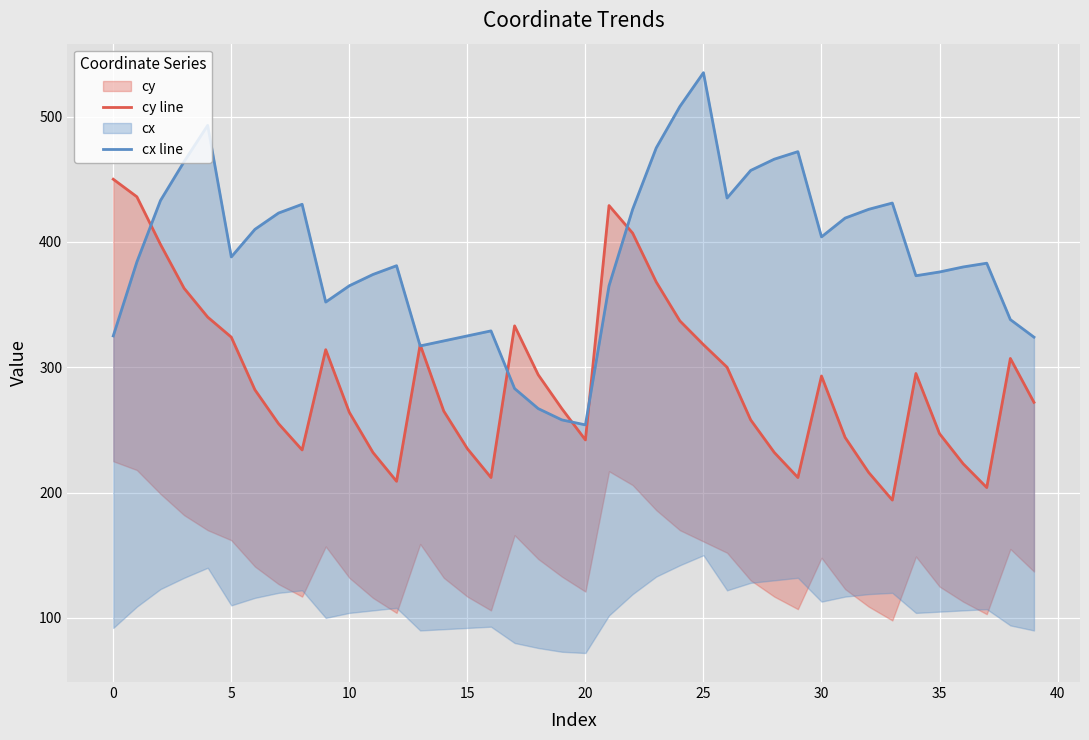

Is the value of cx line at 36 greater than the value of cy line at 28?

Yes